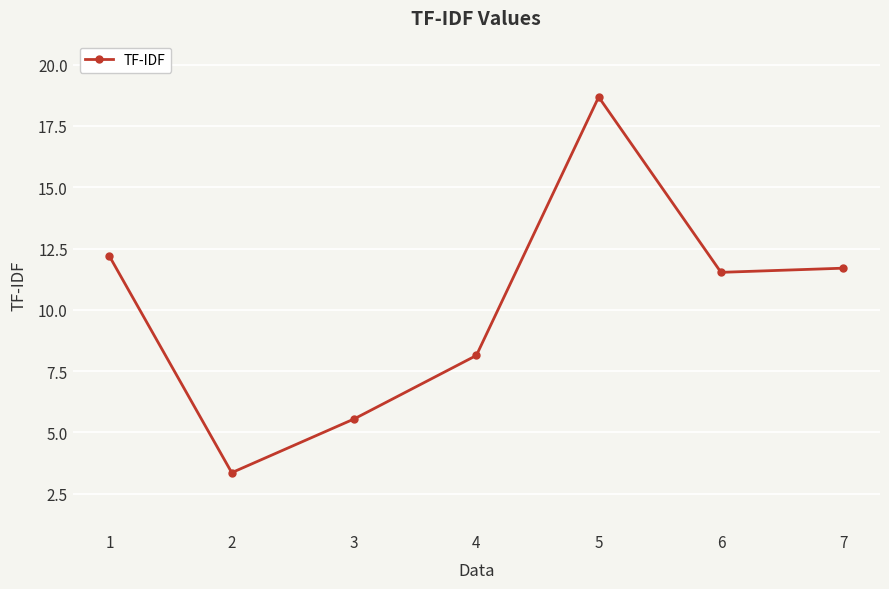

How many data points are above 11?

4